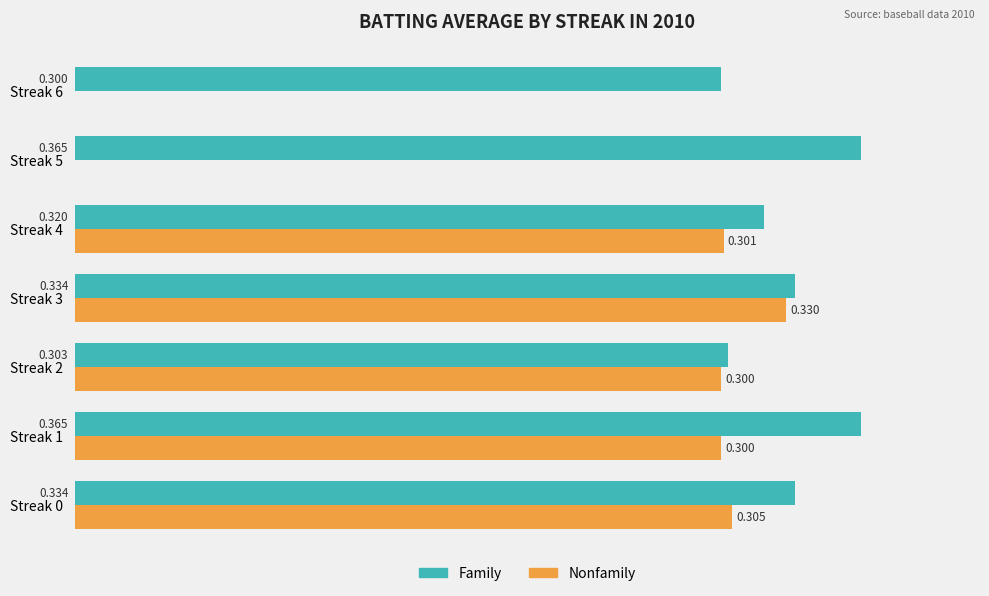

Which series has the largest total across all categories?

Family